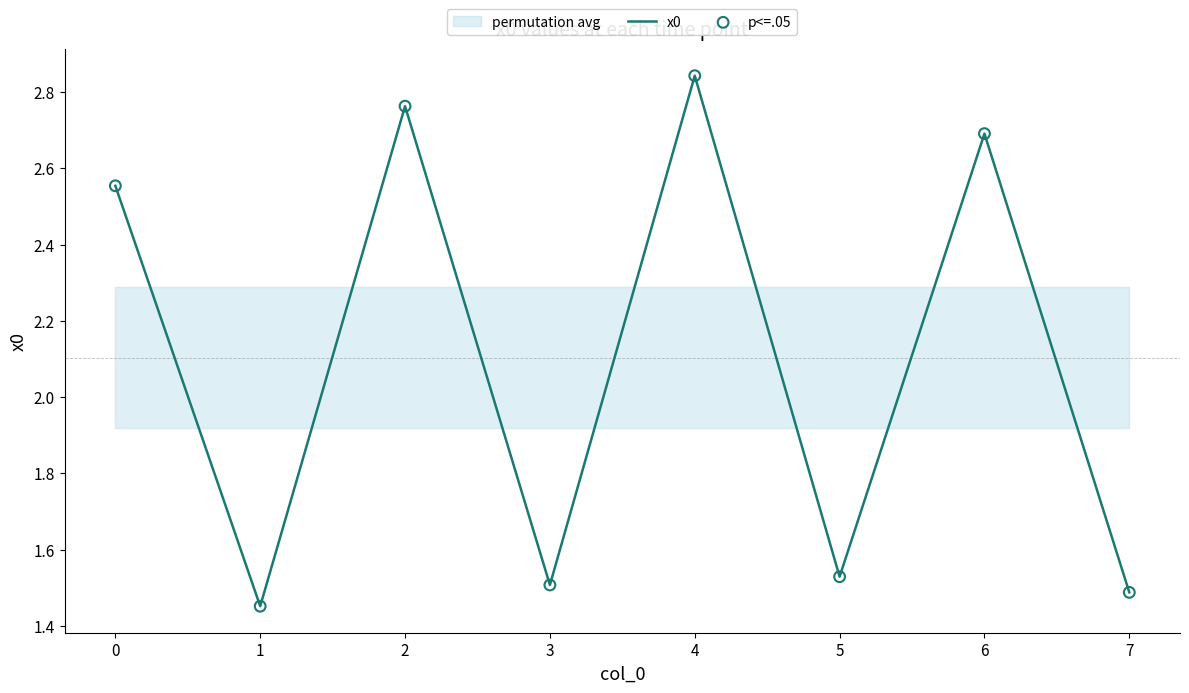

Which series has the largest total across all categories?

x0